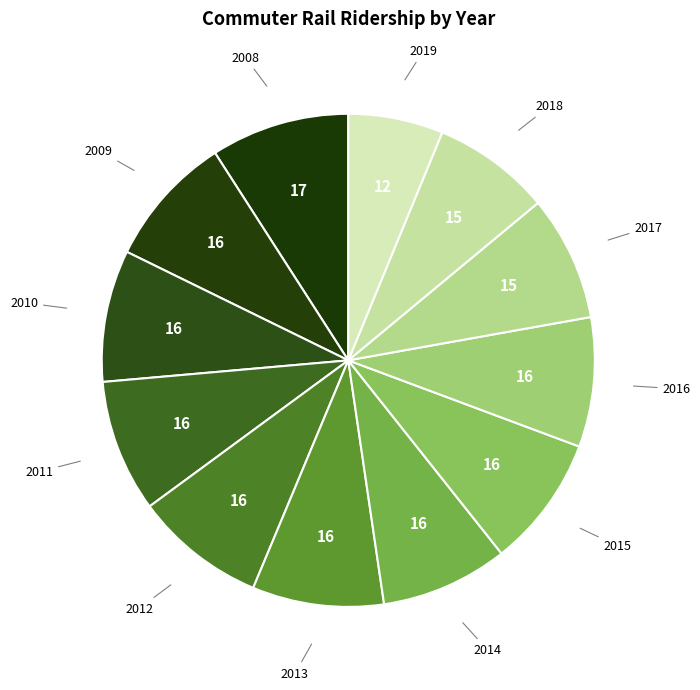

What is the ratio of the value at 2011 to the value at 2013?

1.0